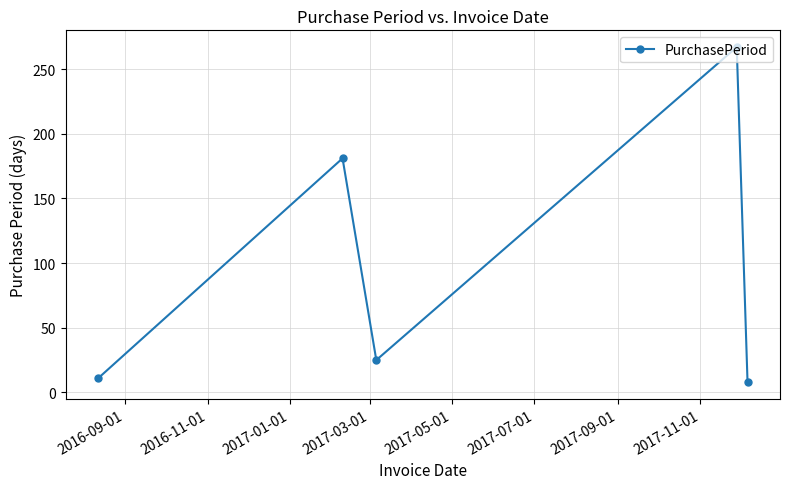

How many points are lower than both their immediate neighbors (excluding endpoints)?

1